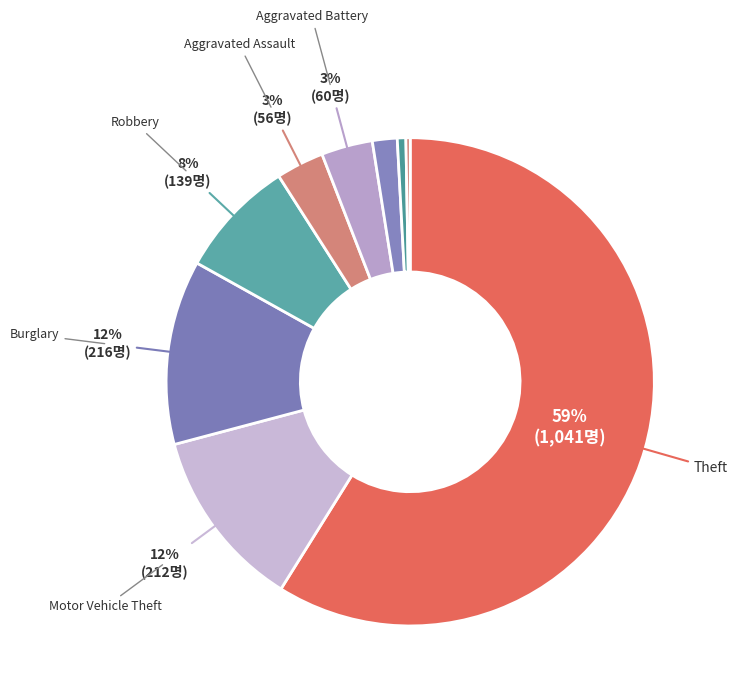

To the nearest percent, what is the average slice percentage?

11%